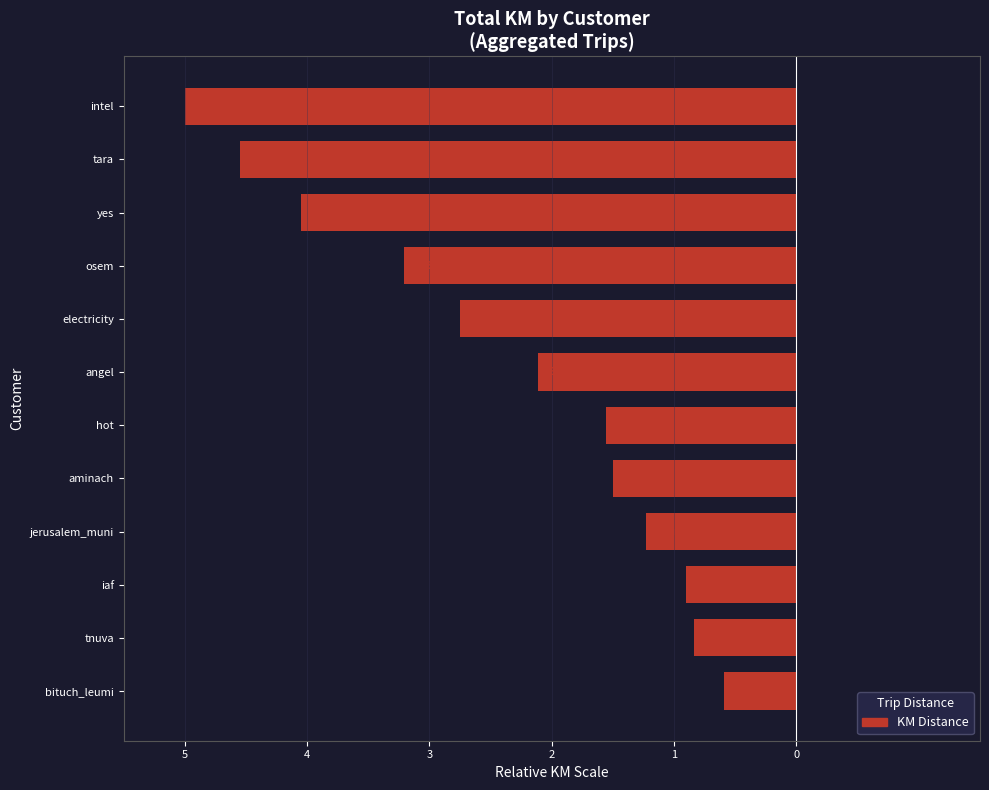

Where is the data nearest to the value -2?

angel